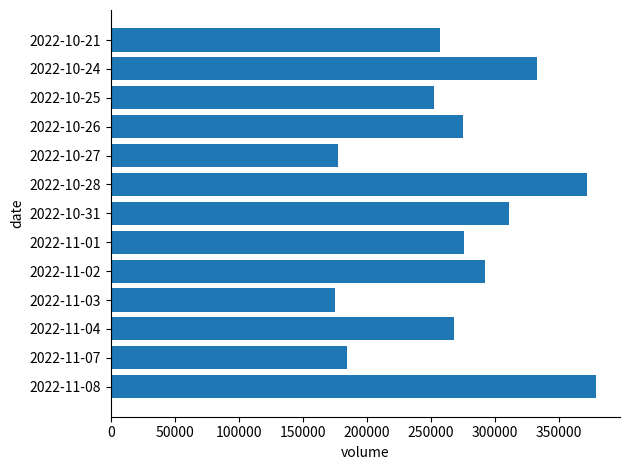

What is the change in value from 2022-10-26 to 2022-10-25?

-23101